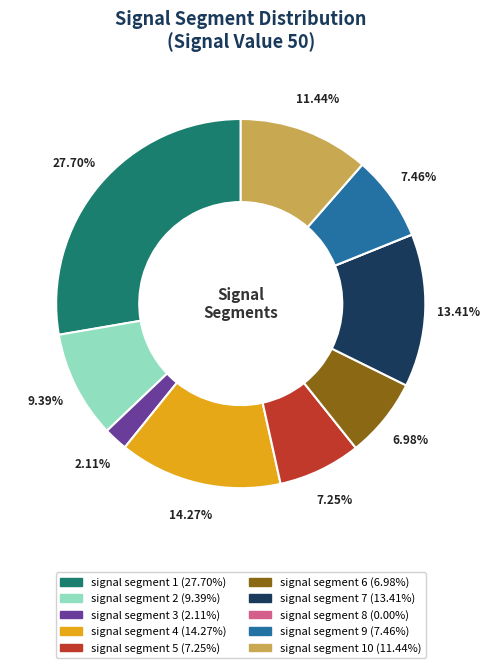

Is there a majority slice in this chart?

No